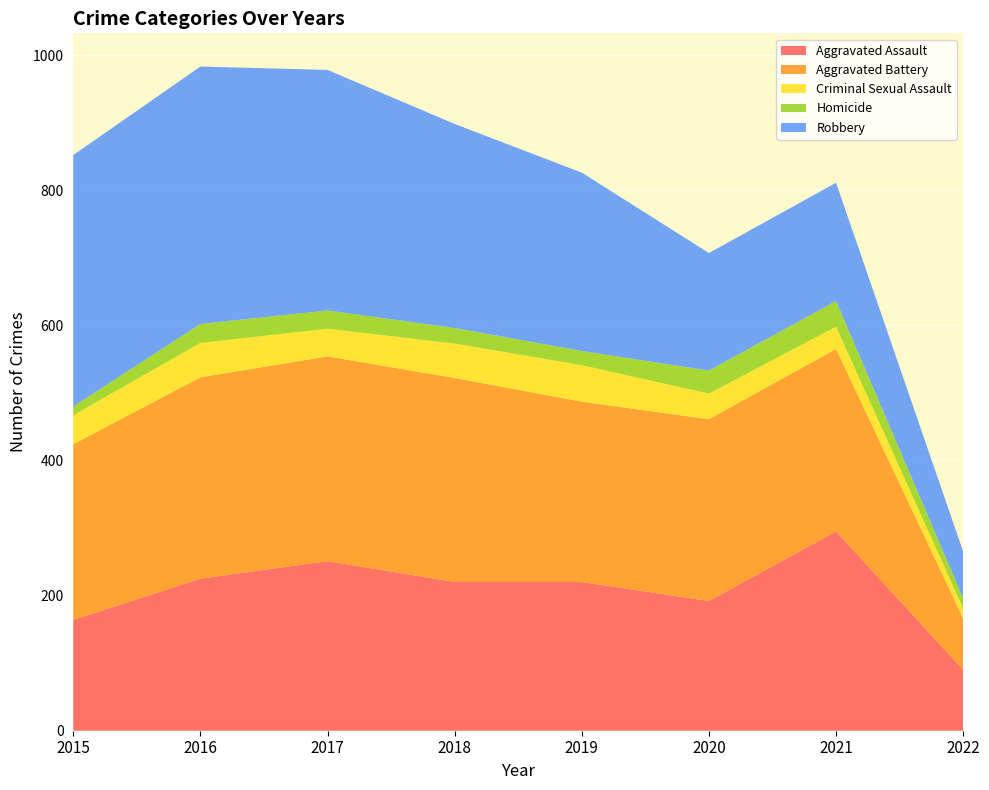

Reading left to right, transcribe all the data shown in this chart.

Aggravated Assault: 164	225	251	220	220	192	295	90
Aggravated Battery: 260	298	303	302	267	269	270	76
Criminal Sexual Assault: 43	51	41	51	54	38	33	15
Homicide: 13	28	27	23	21	34	38	15
Robbery: 372	381	356	302	264	174	175	69